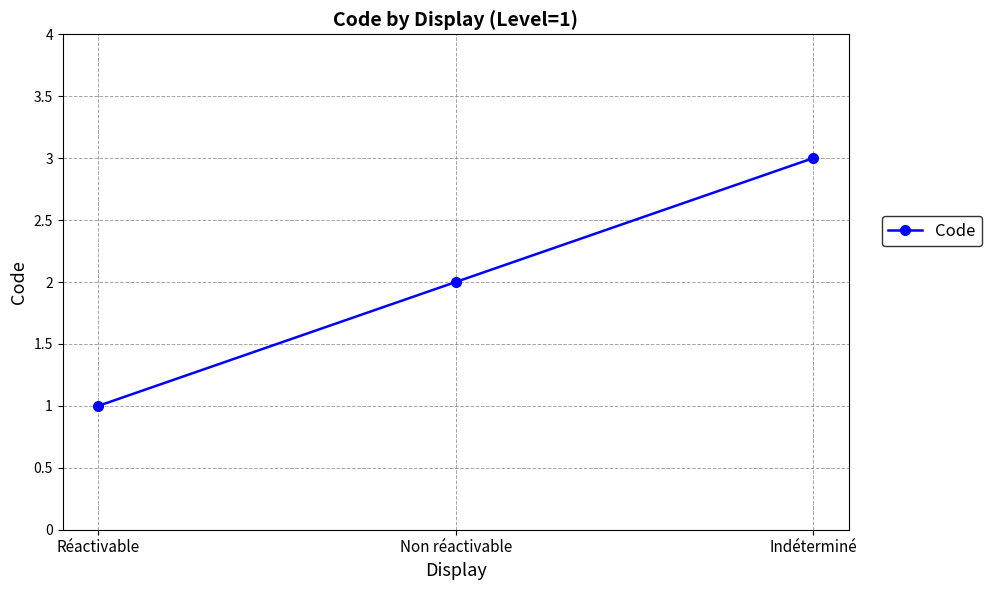

Read the value at Réactivable.

1